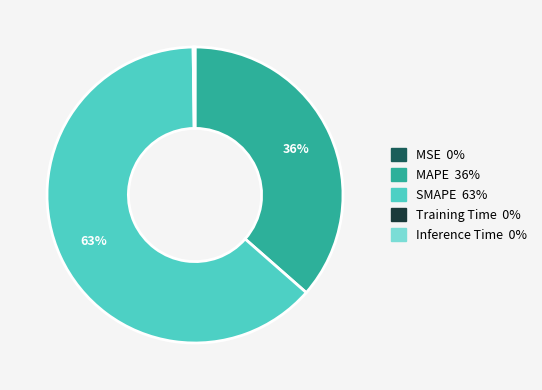

To the nearest percent, what is the average slice percentage?

20%